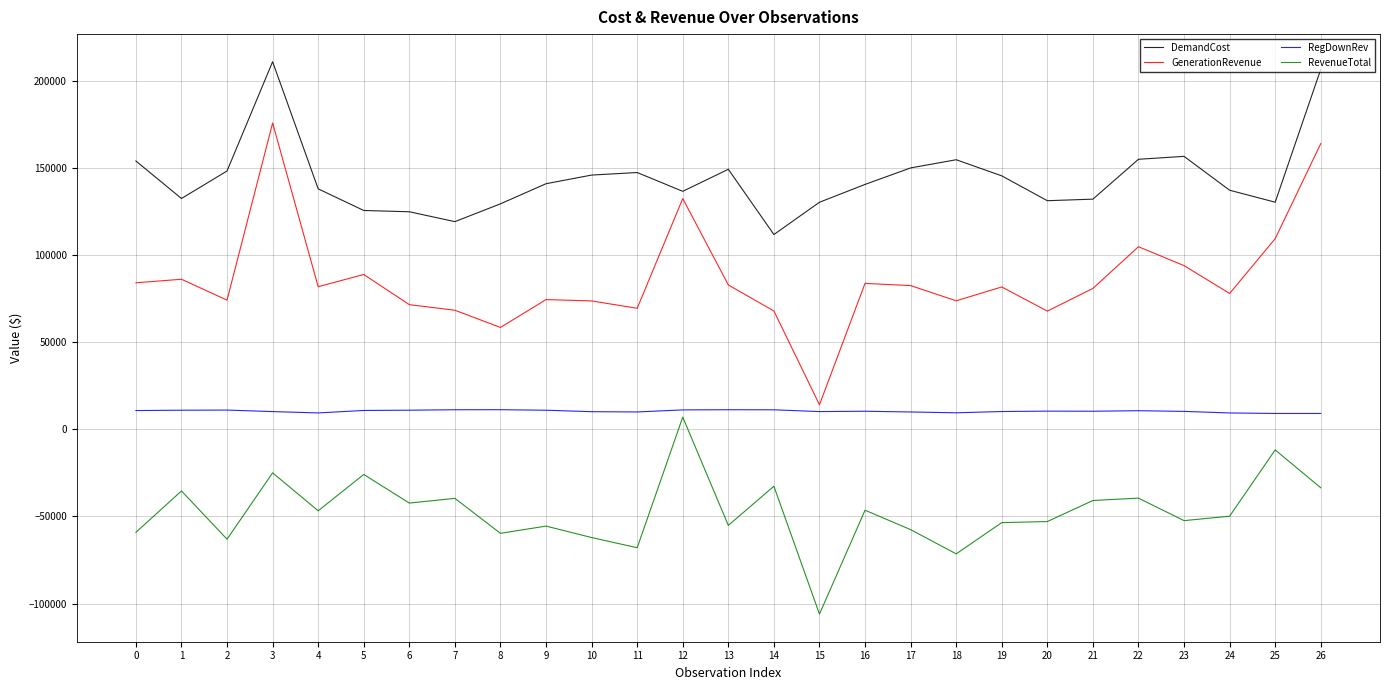

The value of DemandCost at 13 is 89638.2. True or false?

False